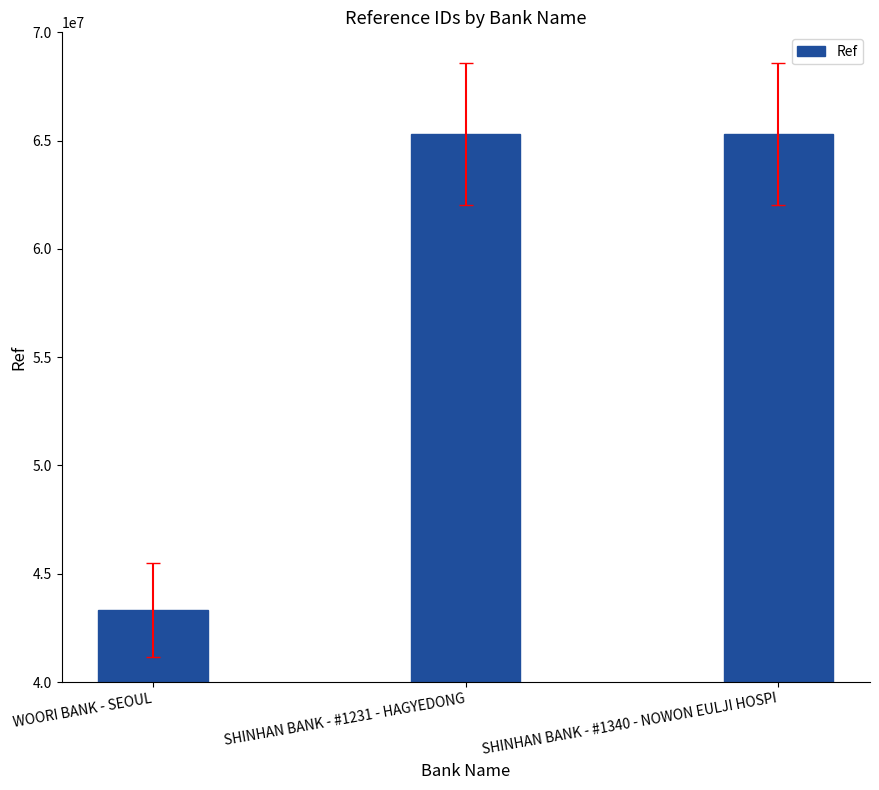

What is the difference between the second highest and minimum values?

21982694